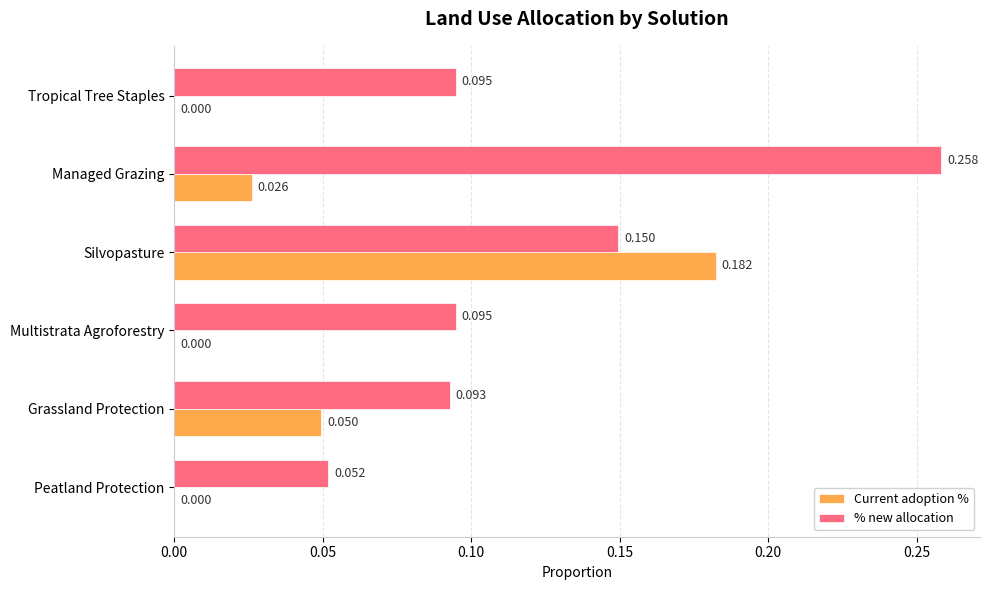

Which series changed the most between Managed Grazing and Tropical Tree Staples?

% new allocation